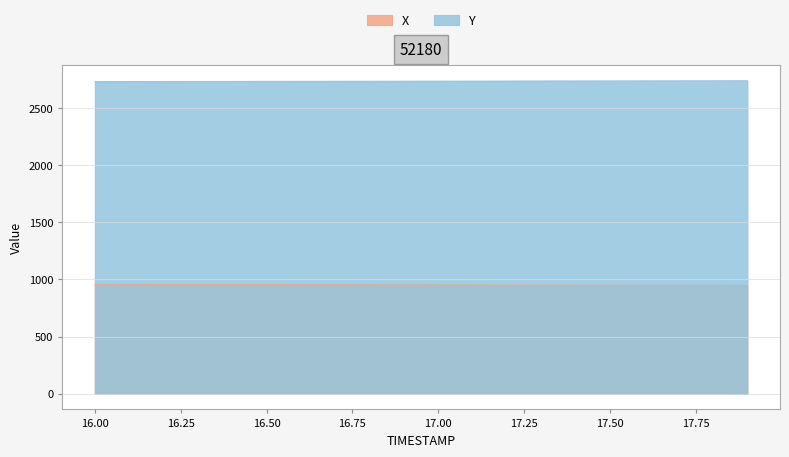

Reading left to right, transcribe all the data shown in this chart.

X: 16.0=956.9	16.1=956.5	16.2=956.1	16.3=955.6	16.4=955.2	16.5=954.7	16.6=954.3	16.7=953.8	16.8=953.3	16.9=952.8	17.0=952.3	17.1=951.8	17.2=951.3	17.3=950.8	17.4=950.2	17.5=949.7	17.6=949.1	17.7=948.6	17.8=948.0	17.9=947.4
Y: 16.0=2731.0	16.1=2731.3	16.2=2731.6	16.3=2731.9	16.4=2732.2	16.5=2732.5	16.6=2732.8	16.7=2733.2	16.8=2733.5	16.9=2733.8	17.0=2734.2	17.1=2734.5	17.2=2734.9	17.3=2735.2	17.4=2735.6	17.5=2736.0	17.6=2736.4	17.7=2736.8	17.8=2737.2	17.9=2737.6